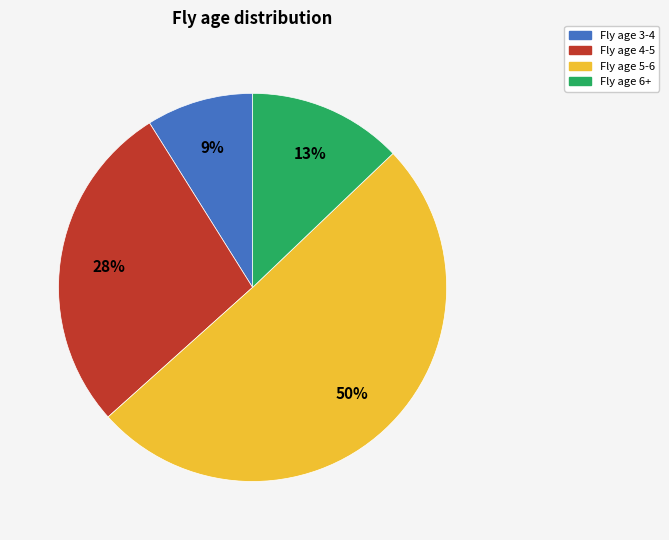

Between Fly age 3-4 and Fly age 6+, which is larger?

Fly age 6+